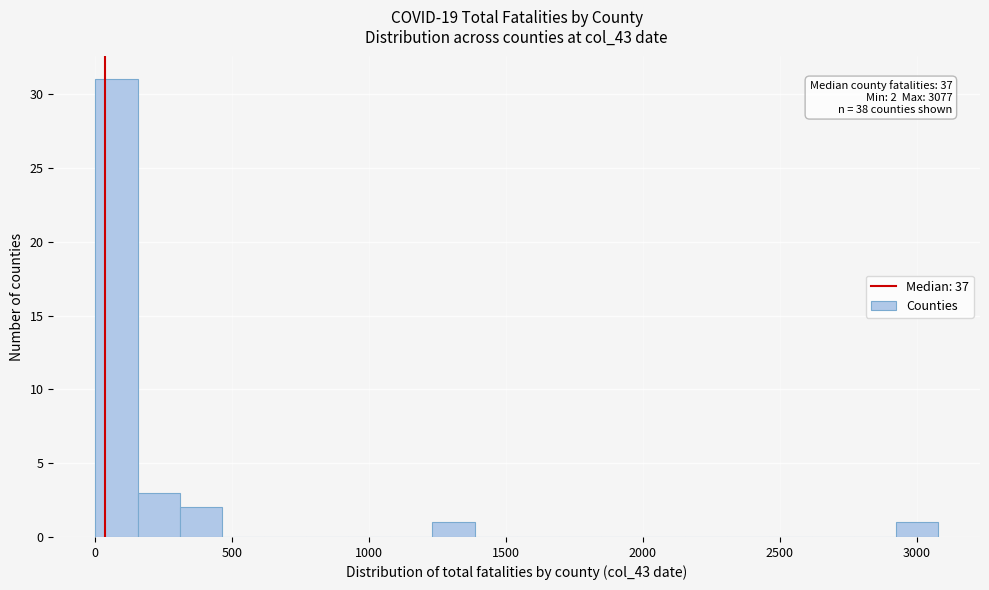

Around what value on the x-axis is the tallest bar? Give the approximate position of its centre, as read against the axis.

100